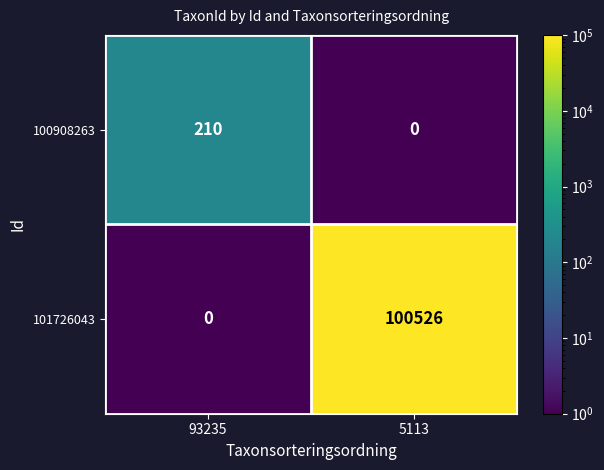

Reading left to right, what are all the values shown in this chart?

100908263: 210	0
101726043: 0	100526